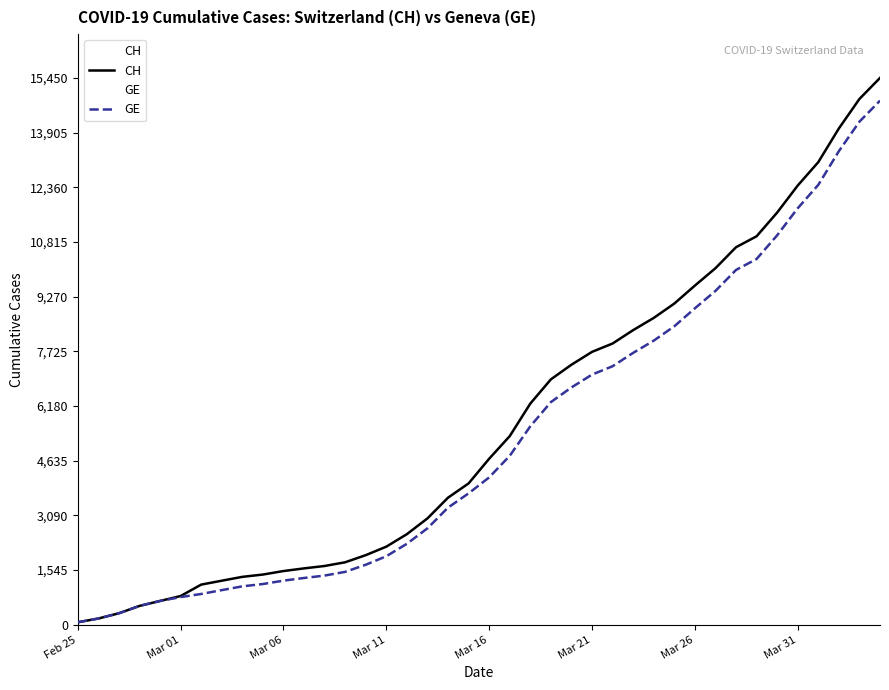

How many series are shown in this chart?

2